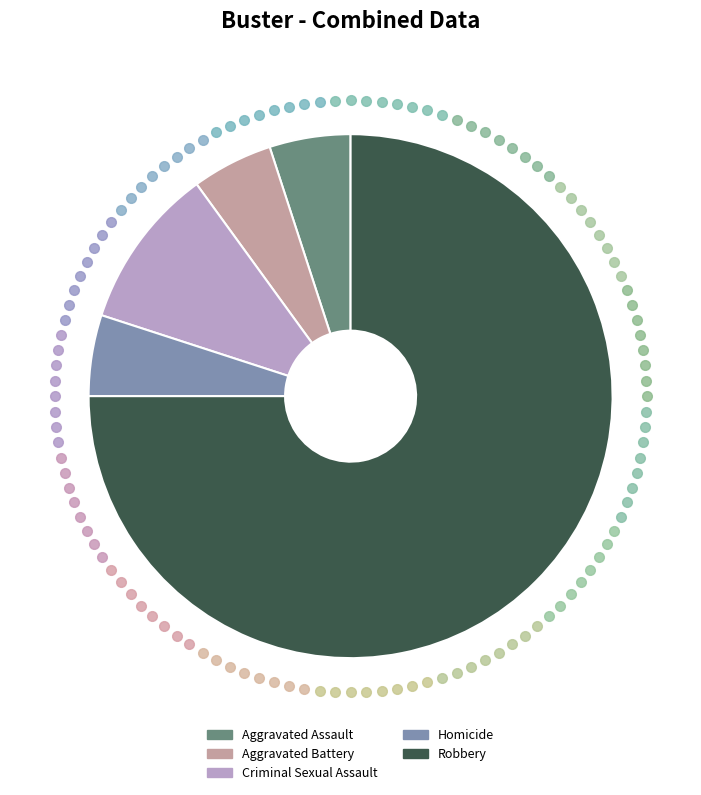

The Aggravated Assault slice represents 12% of the pie. True or false?

False